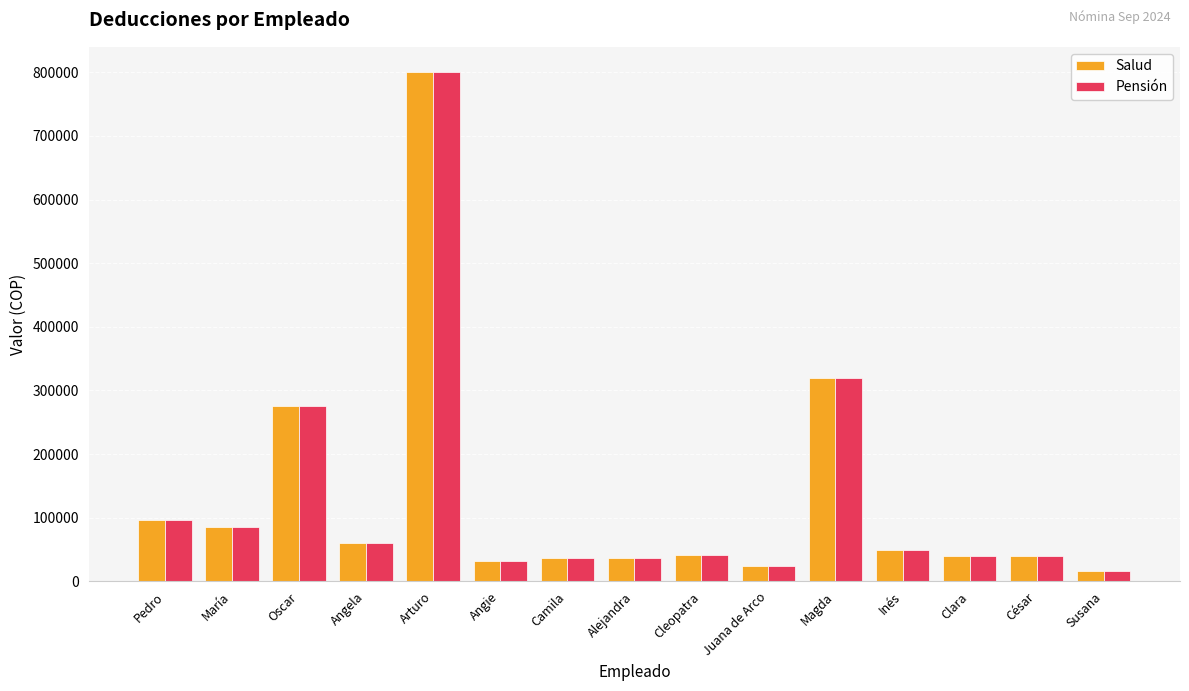

True or false: Salud has a value of 450955.4 at Oscar.

False